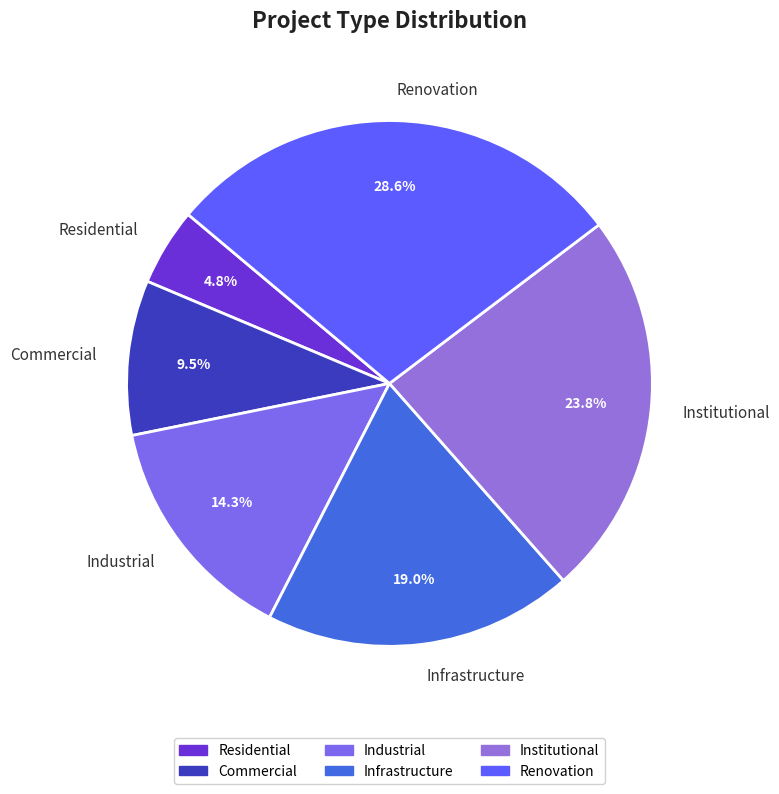

Is there any slice that represents more than half of the pie?

No